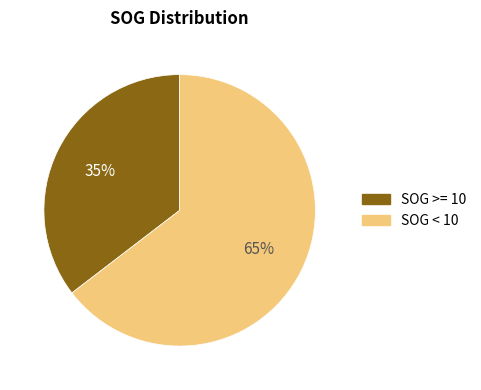

To the nearest percent, what is the average slice percentage?

50%